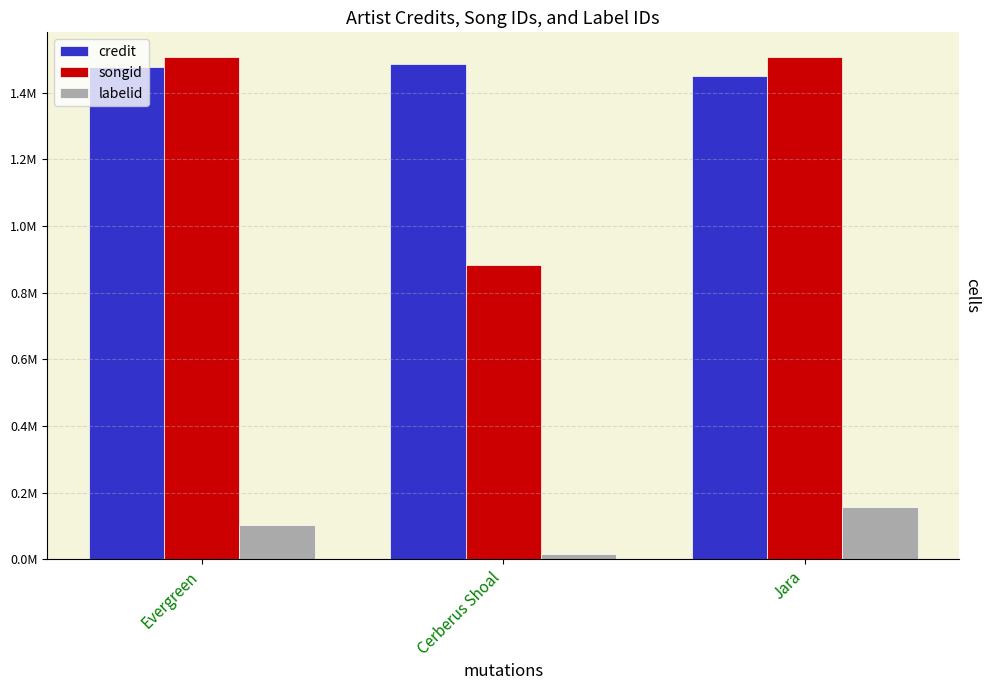

At how many categories does at least one series exceed 363135?

3